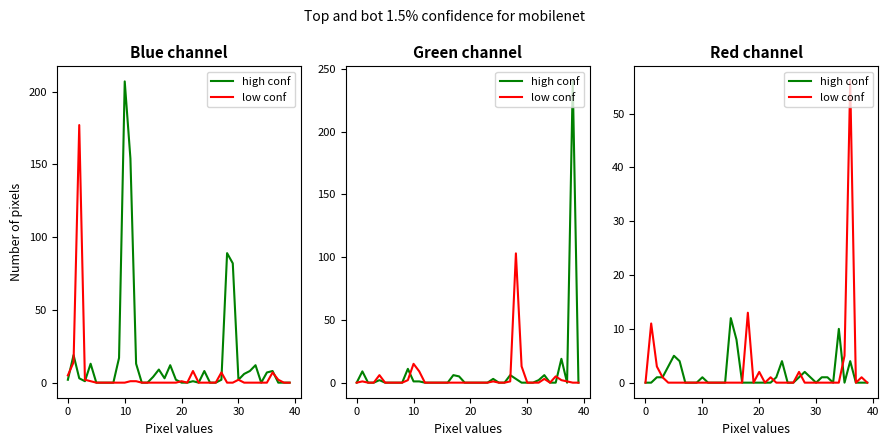

How many intersections are there between low conf and high conf?

3